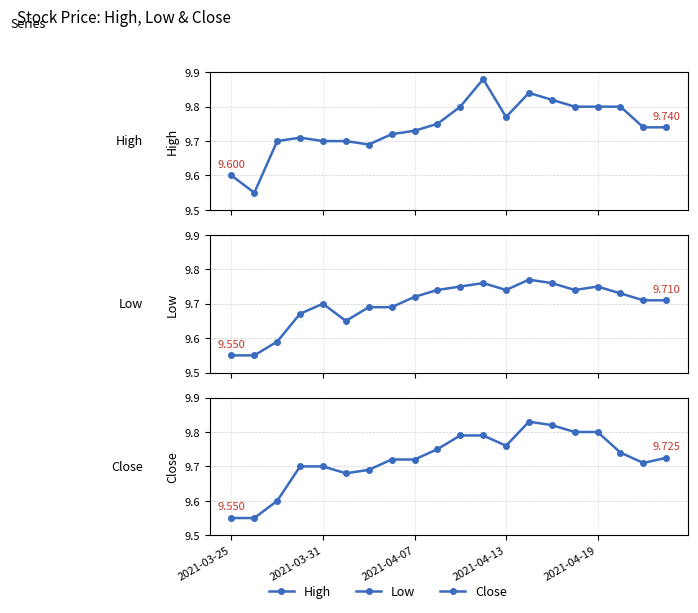

What is the approximate value of Close at 7?

9.7